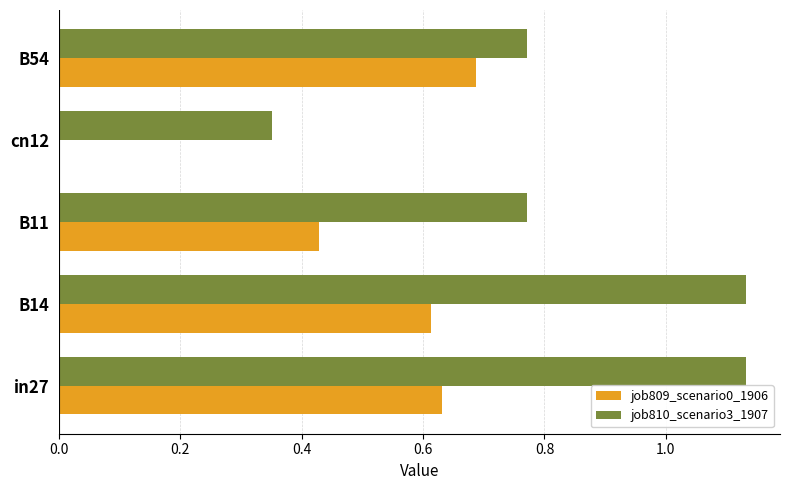

At which label does job809_scenario0_1906 reach its peak?

B54